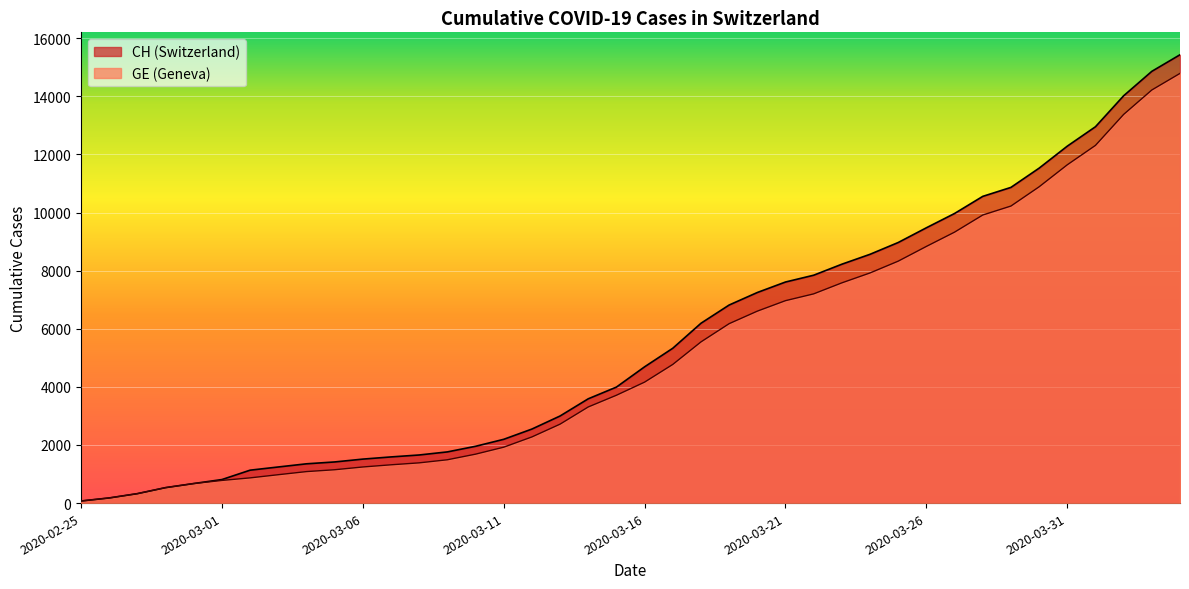

How many lines are shown in the chart?

2